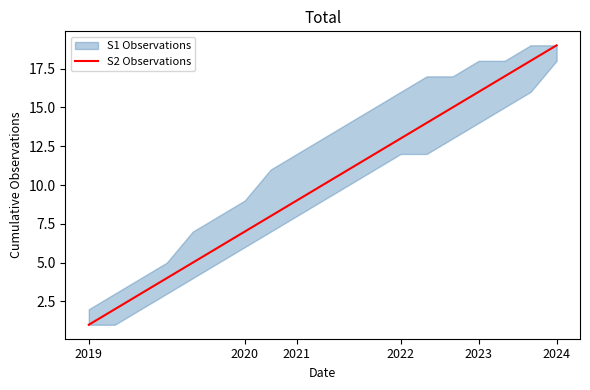

Does the chart display data point markers on the line(s)?

No